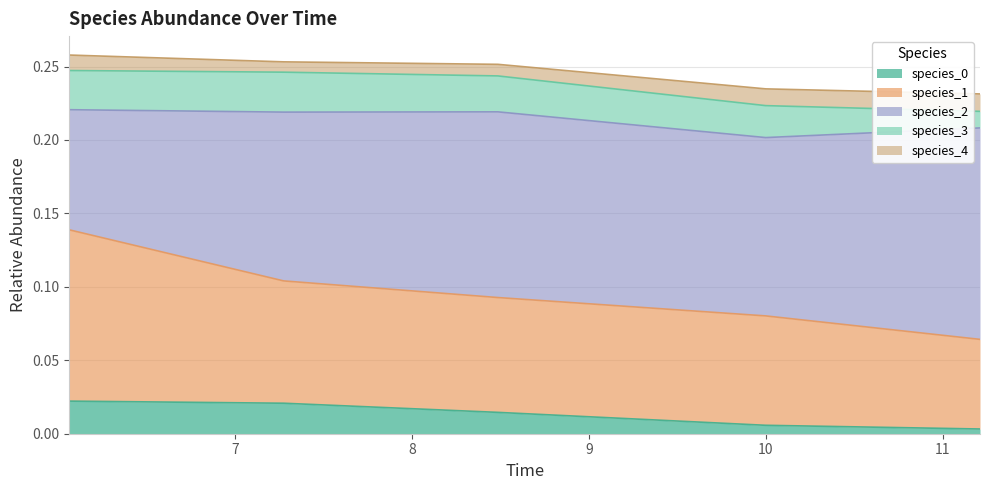

True or false: species_0 and species_2 cross at least once.

False